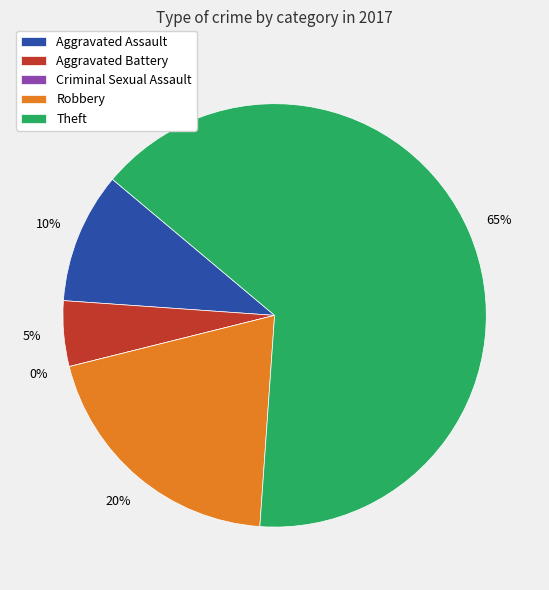

Is it true that Theft is 65% of the pie?

True